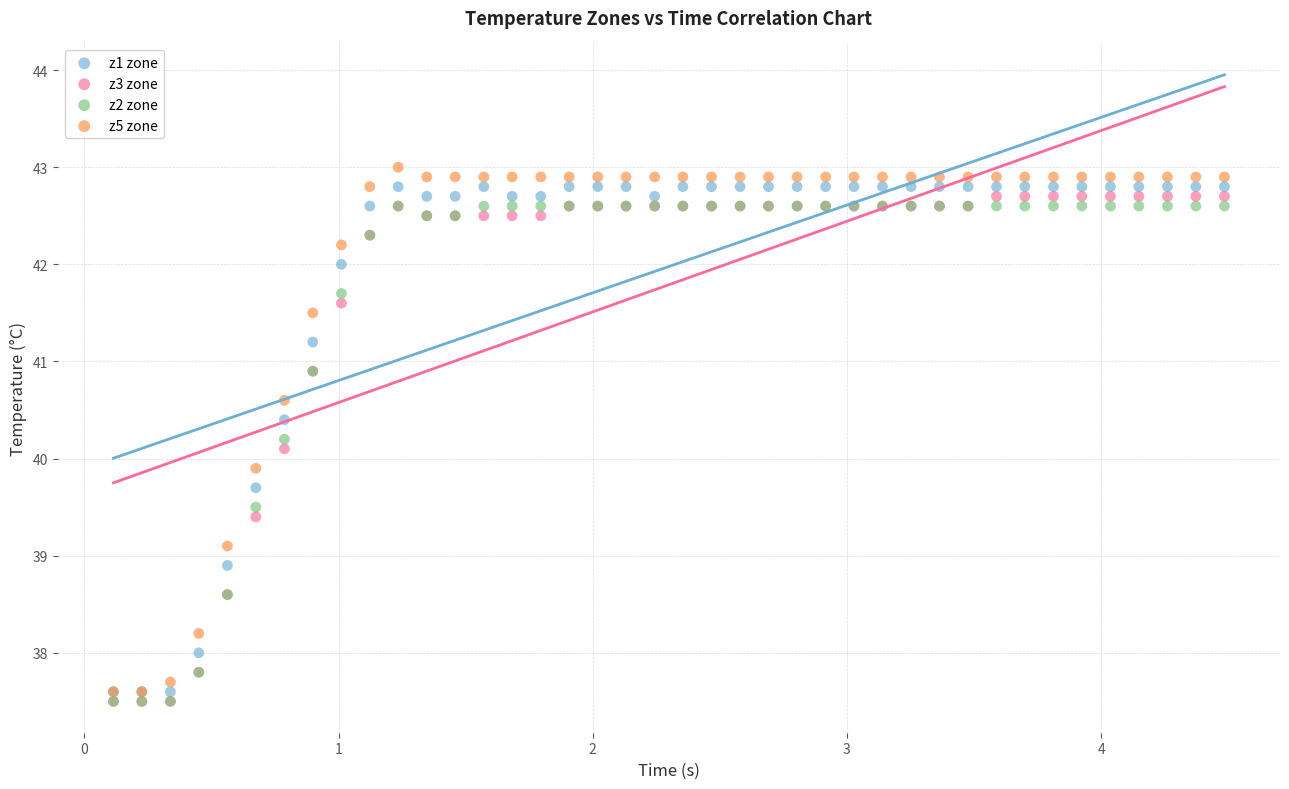

What are all the series names shown in the legend?

z1 zone, z3 zone, z2 zone, z5 zone